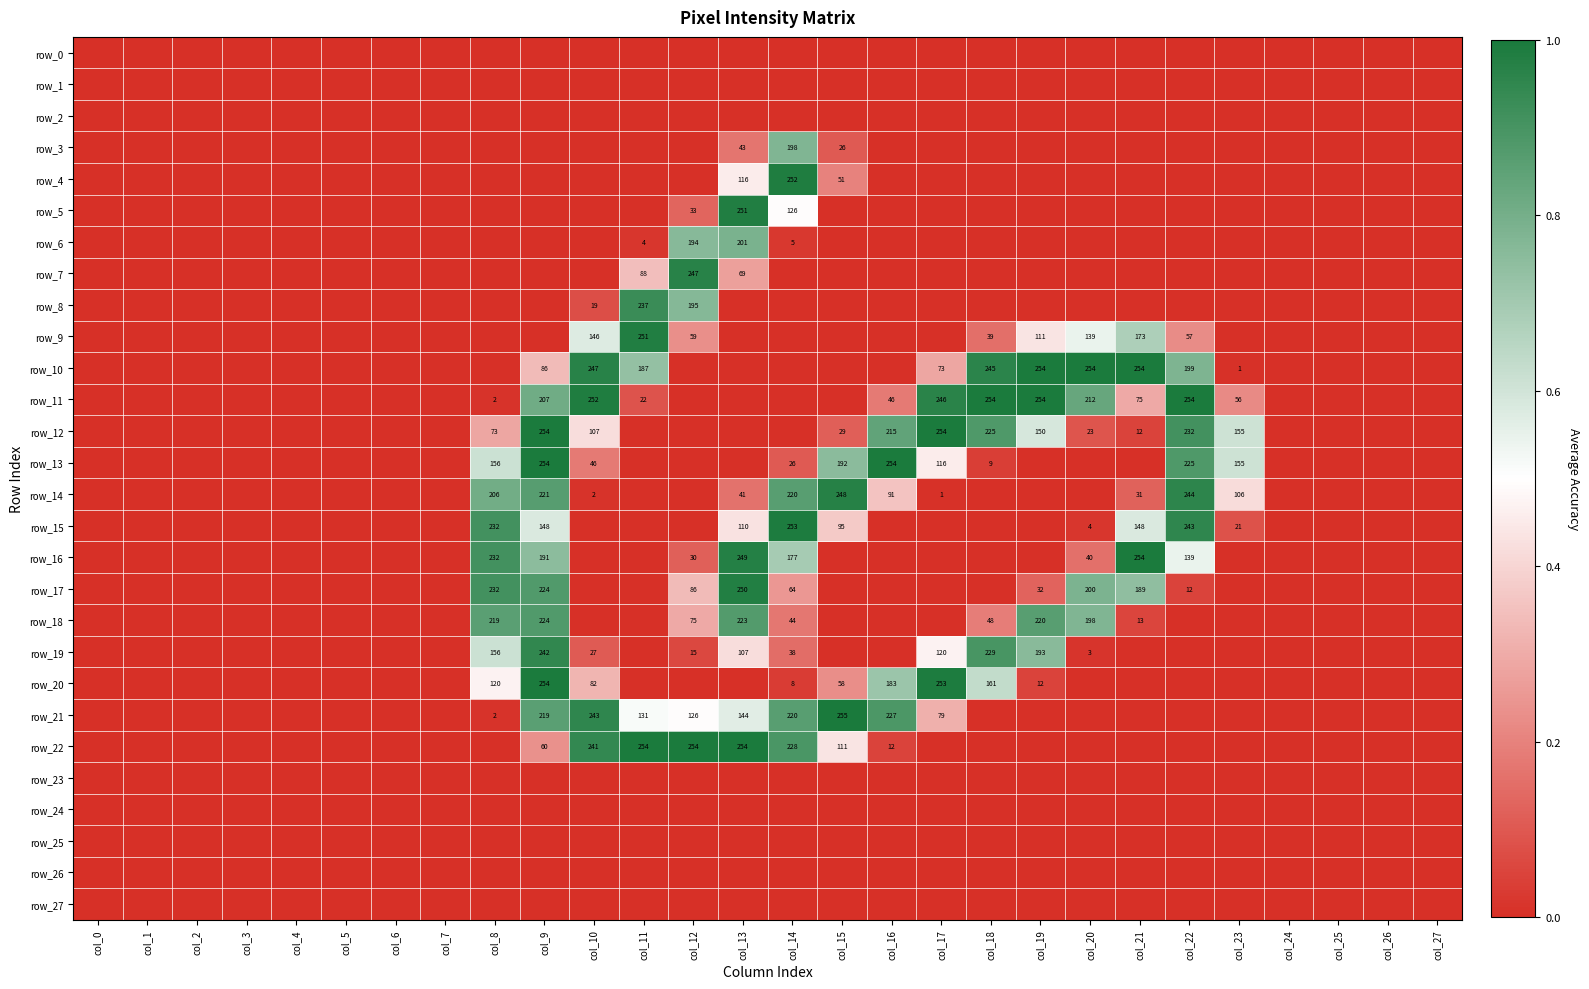

The row_14 series shows 0.4 at col_16. True or false?

True